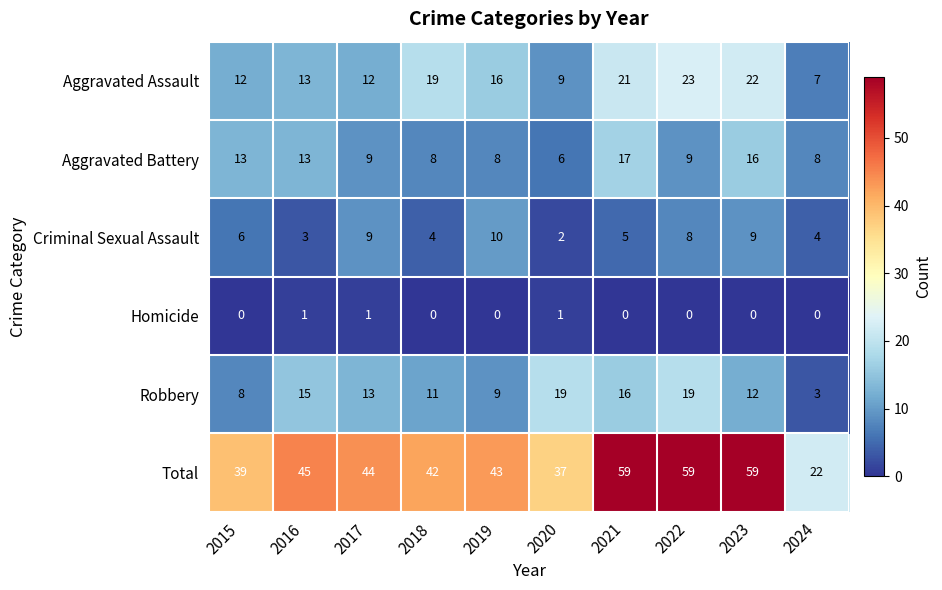

Rank the series at 2022 from highest to lowest value.

Total, Aggravated Assault, Robbery, Aggravated Battery, Criminal Sexual Assault, Homicide